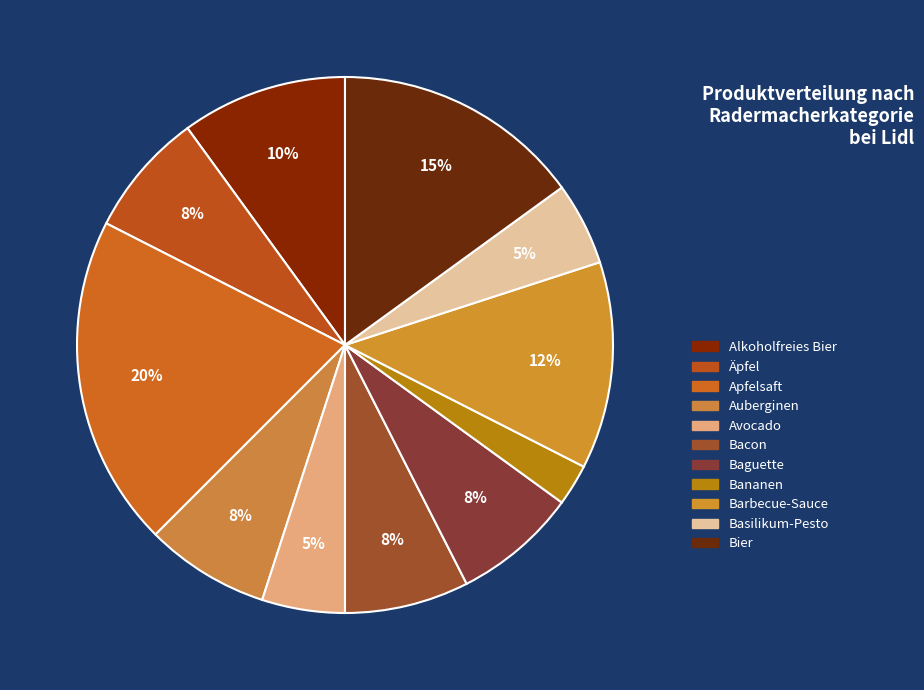

Is Barbecue-Sauce the majority of the pie?

No